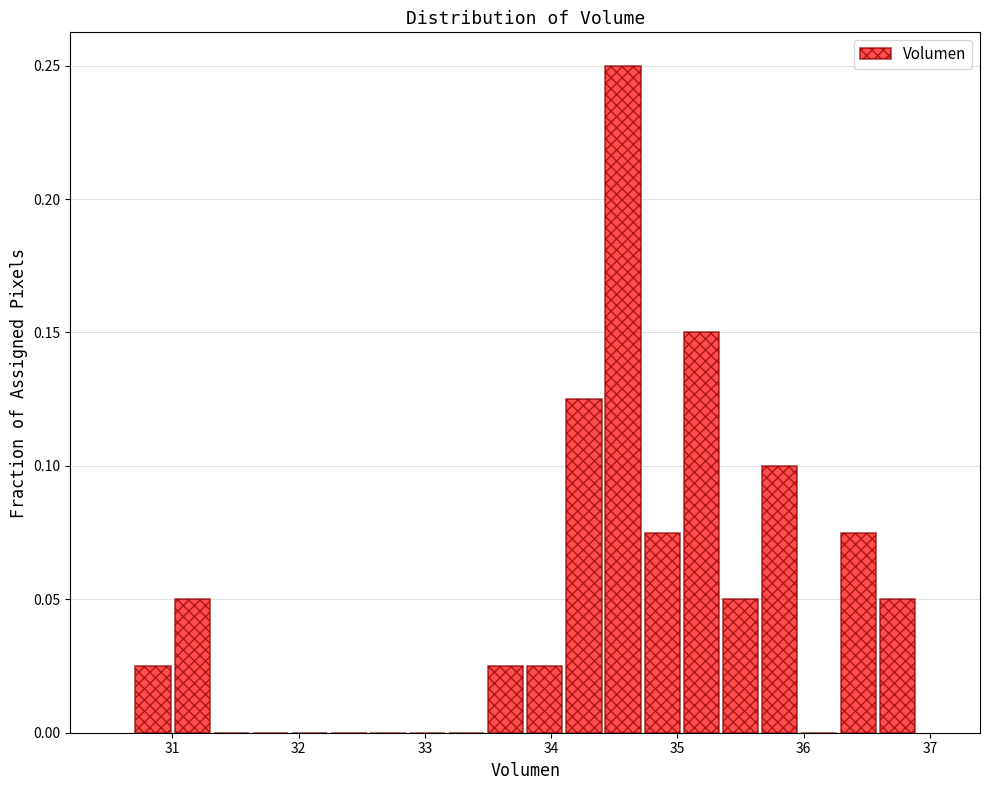

Around what value on the x-axis is the tallest bar? Give the approximate position of its centre, as read against the axis.

34.6